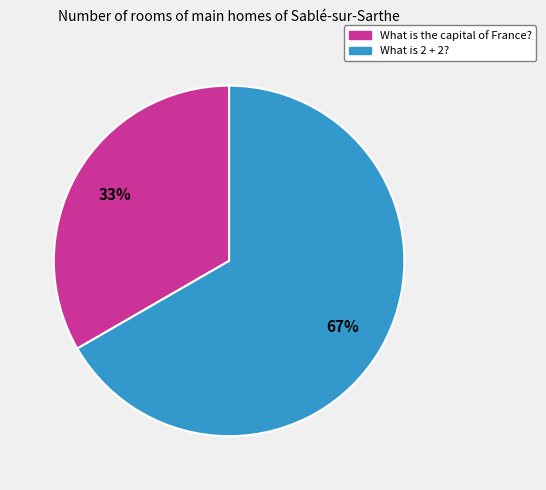

Do What is 2 + 2? and What is the capital of France? together represent more than half of the pie?

Yes